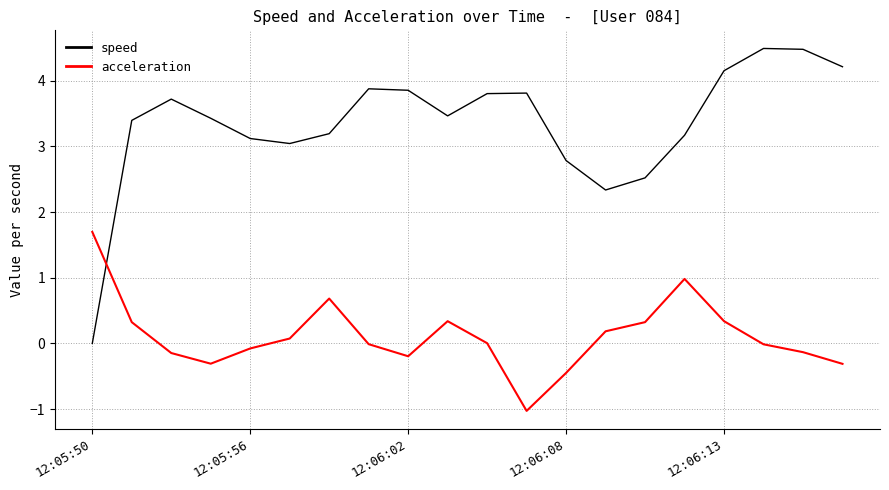

Which series has the largest range (max minus min)?

speed